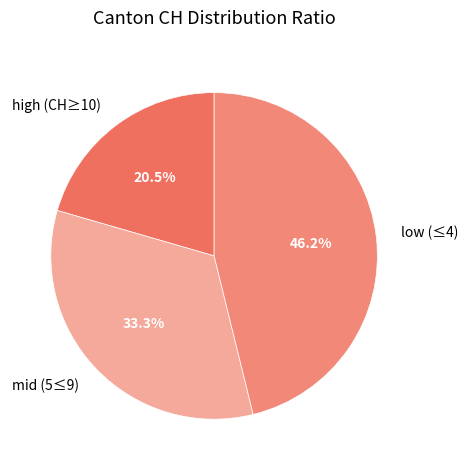

Which category has the biggest portion of the pie?

low (≤4)